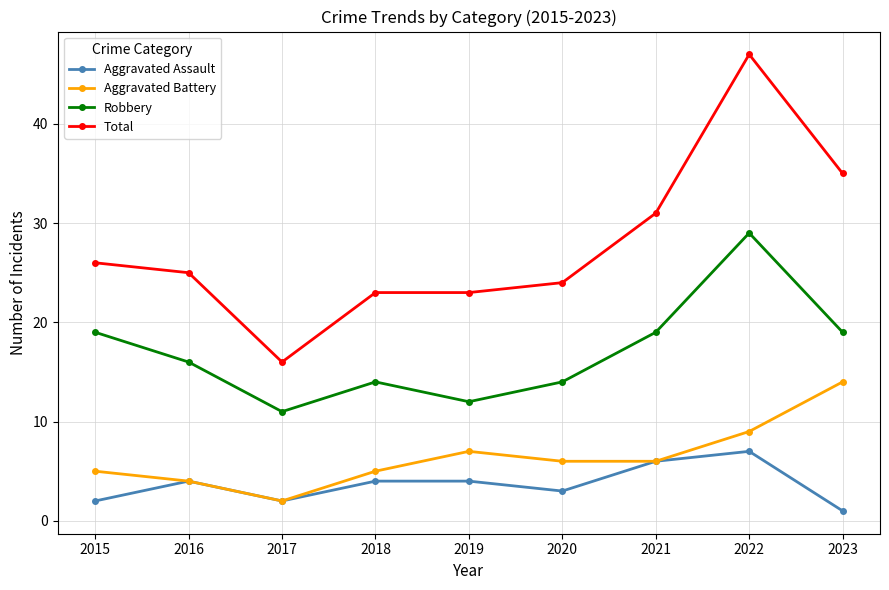

What is the value of the Aggravated Assault point at the 2nd from the left?

4